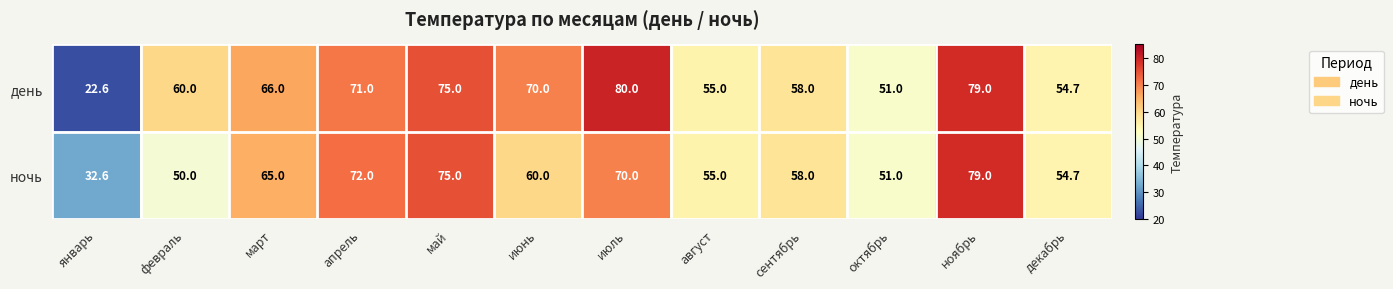

At how many categories does at least one series exceed 69?

5